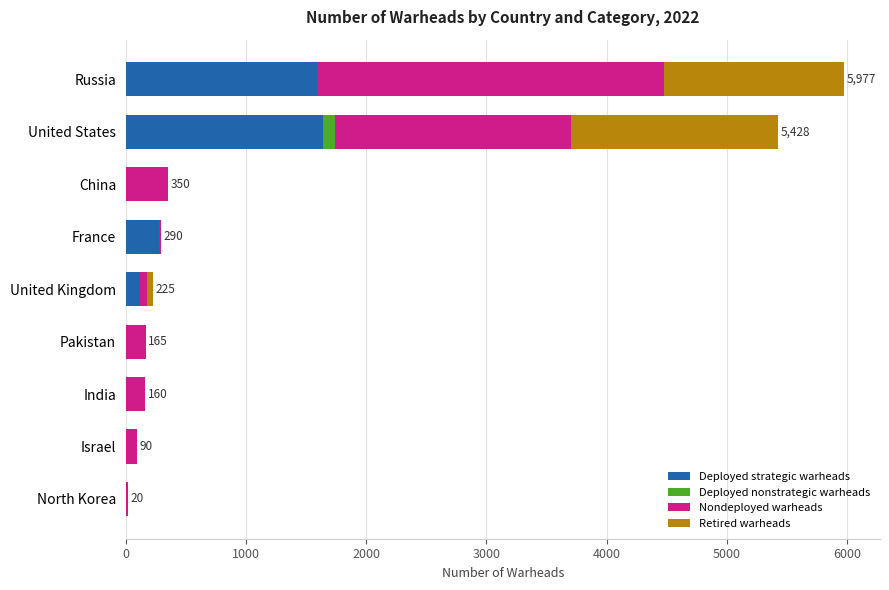

True or false: Deployed strategic warheads has a value of 0 at Israel.

True